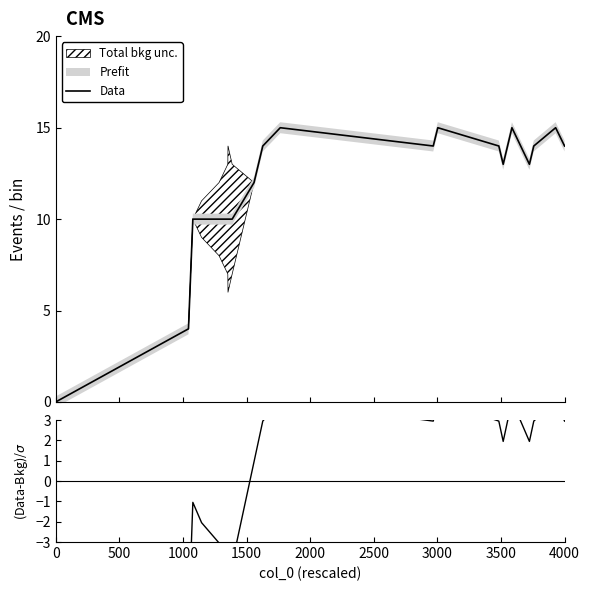

Reading right to left, extract all data points from this chart.

Data: 14.0	15.0	14.0	13.0	15.0	13.0	14.0	15.0	14.0	15.0	14.0	13.0	12.0	10.0	10.0	10.0	10.0	10.0	10.0	4.0	0.0
(Data-Bkg)/$\sigma$: 3.0	4.0	3.0	2.0	4.0	2.0	3.0	4.0	3.0	4.0	3.0	2.0	1.0	-4.0	-5.0	-4.0	-3.0	-2.0	-1.0	-7.0	-11.0